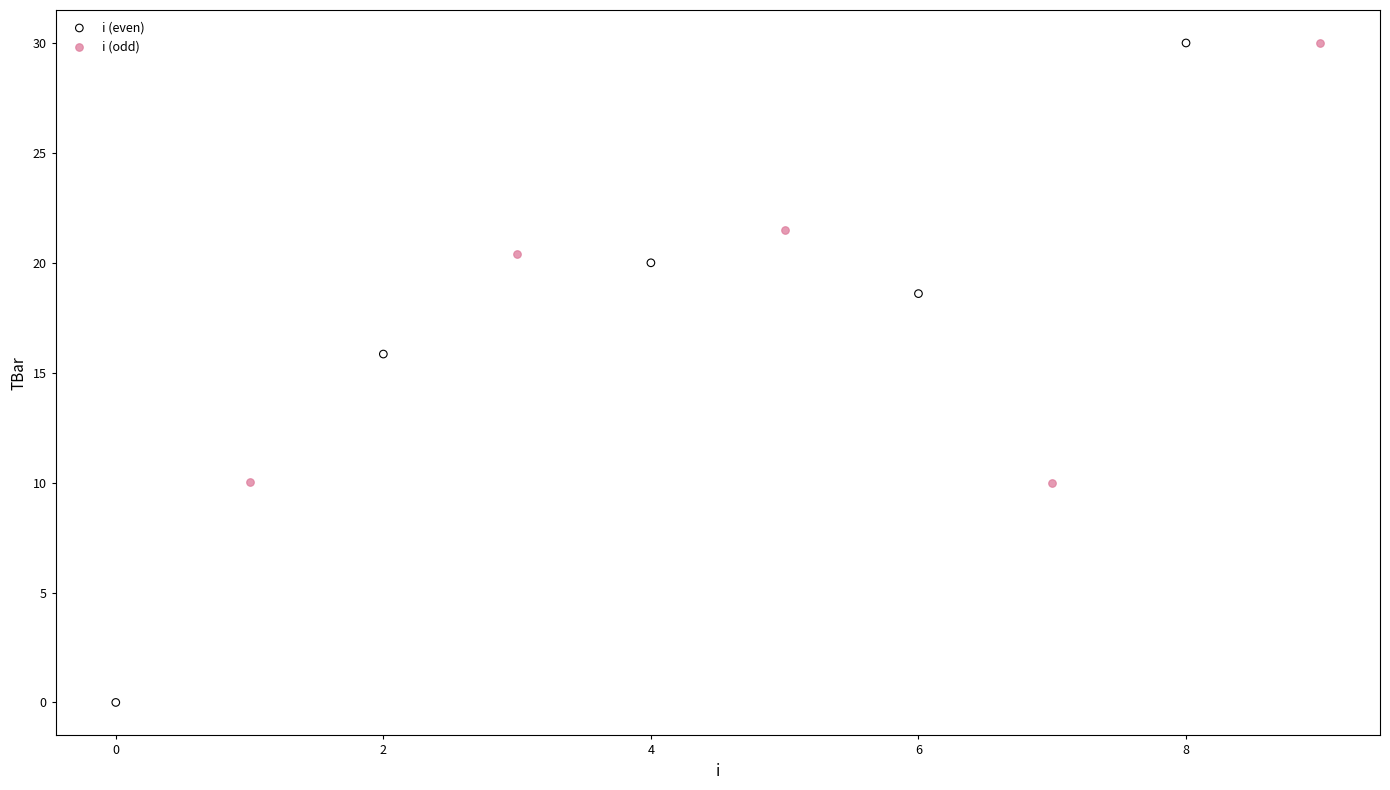

What are all the series names shown in the legend?

i (even), i (odd)